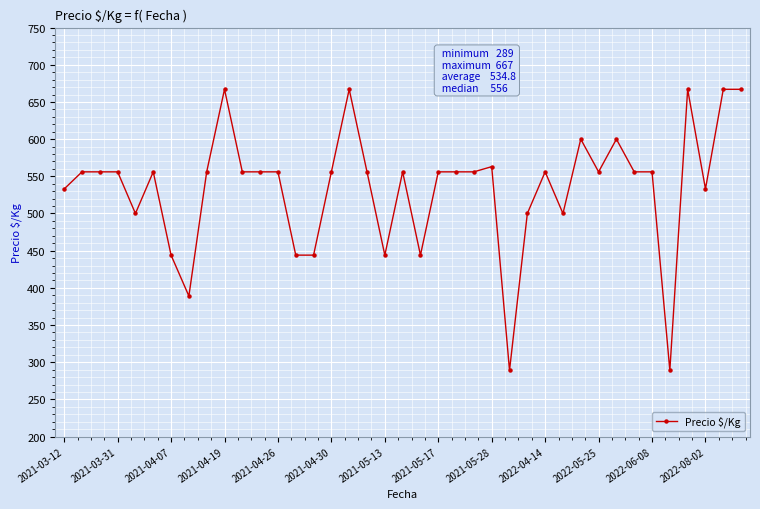

What is the sum of all values?

20859